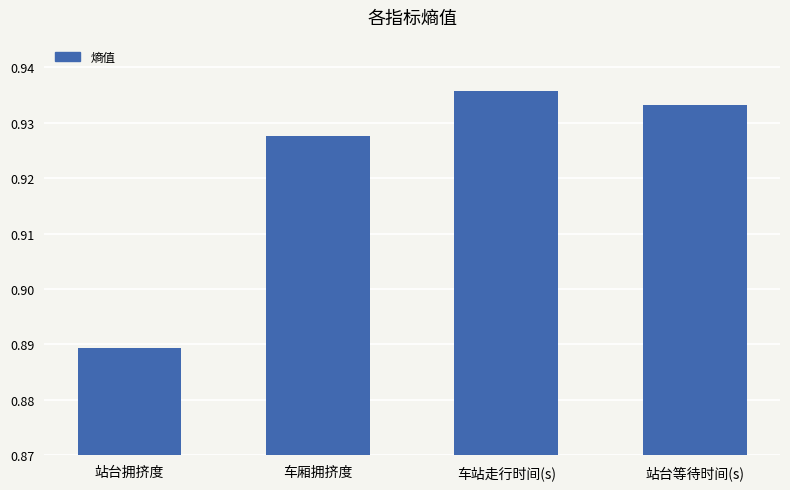

The chart shows a value of 0.6 at 站台等待时间(s). True or false?

False